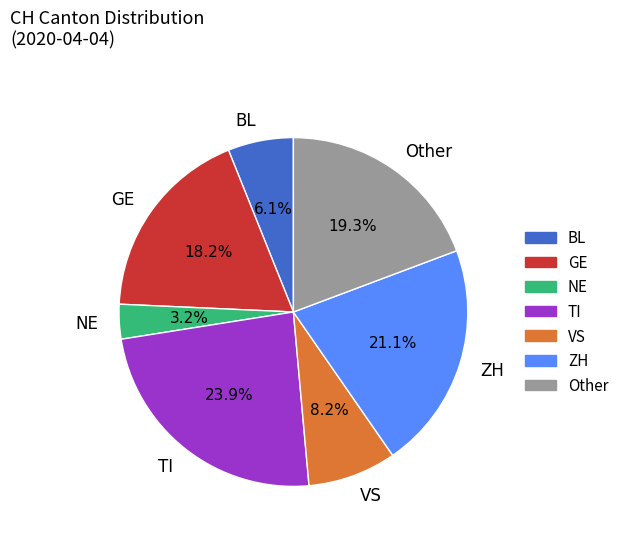

Combined, do Other and TI account for over 50%?

No